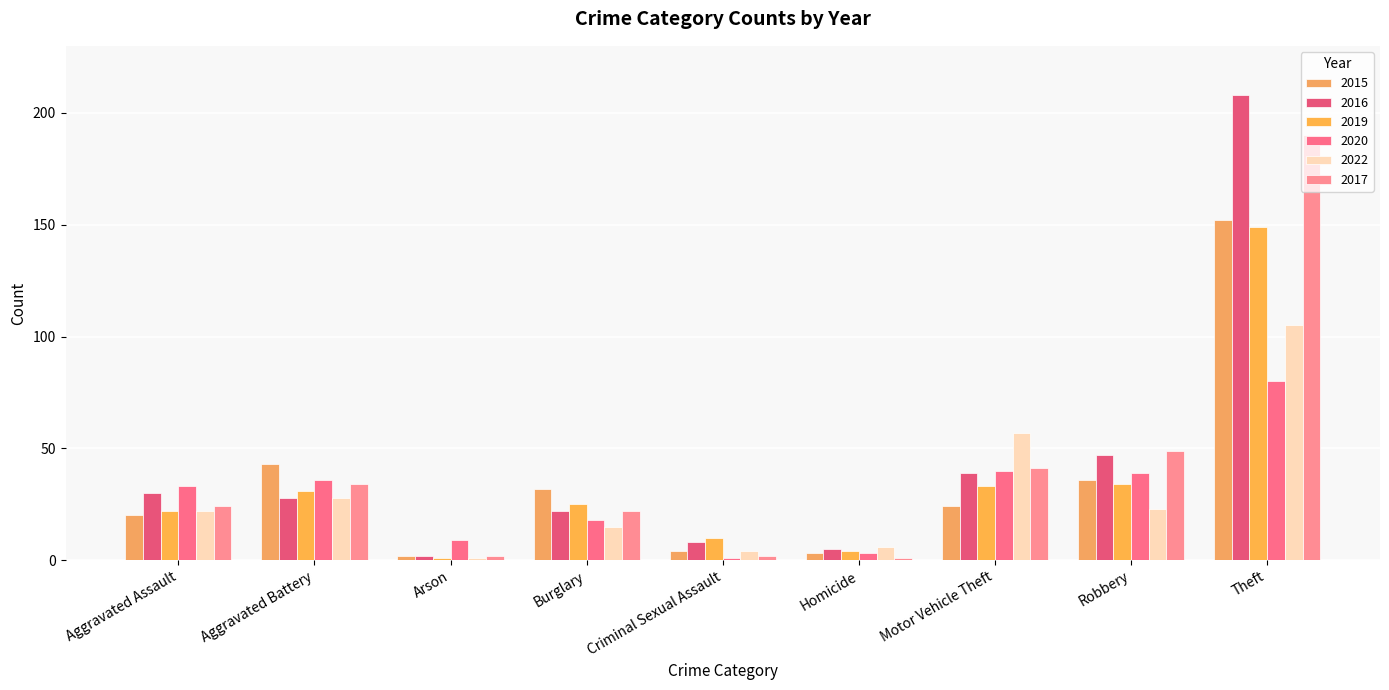

What is the sum of the 2022 values at Aggravated Assault and Arson?

23